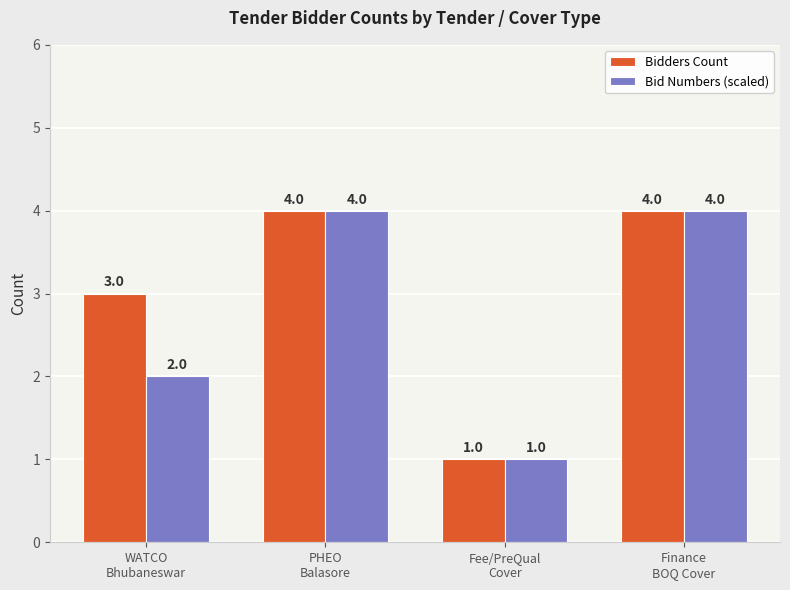

Which series has the largest total across all categories?

Bidders Count